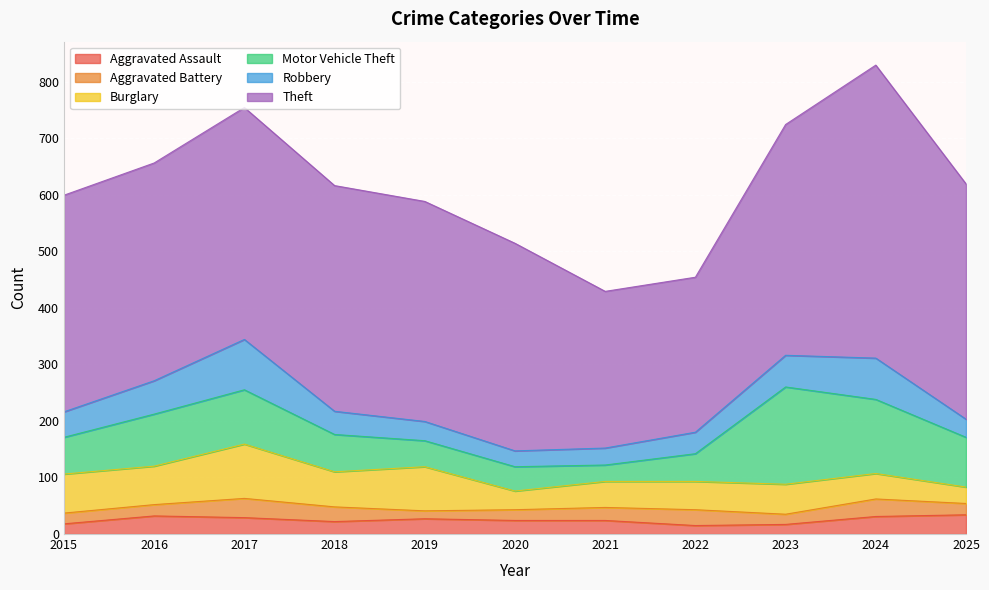

What is the value of the Burglary point at the 8th from the left?

50